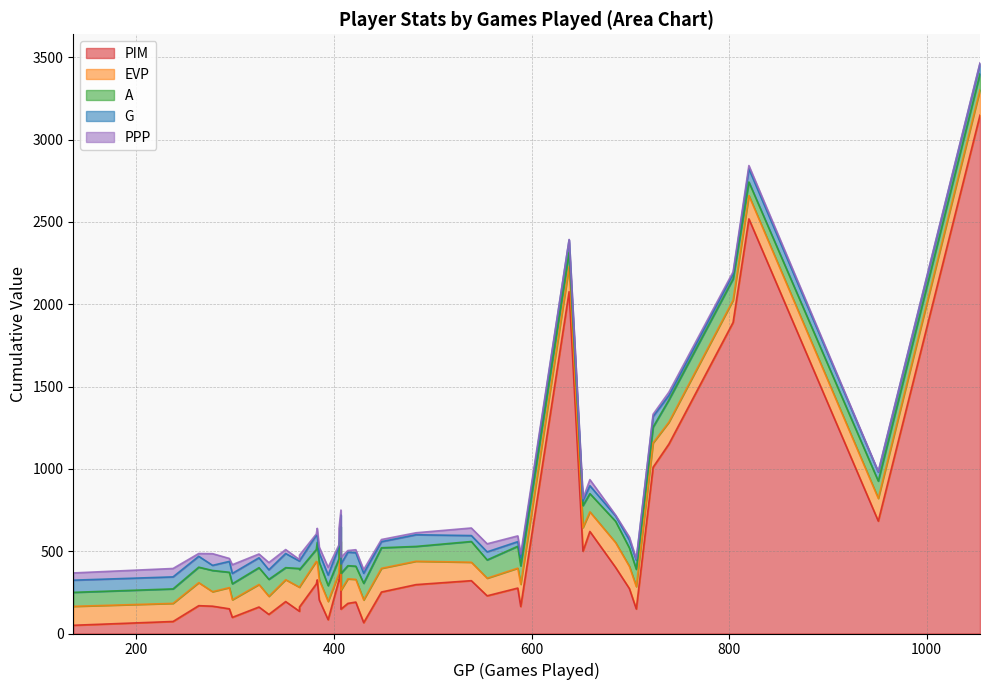

Is it true that A equals 38 at 37?

False